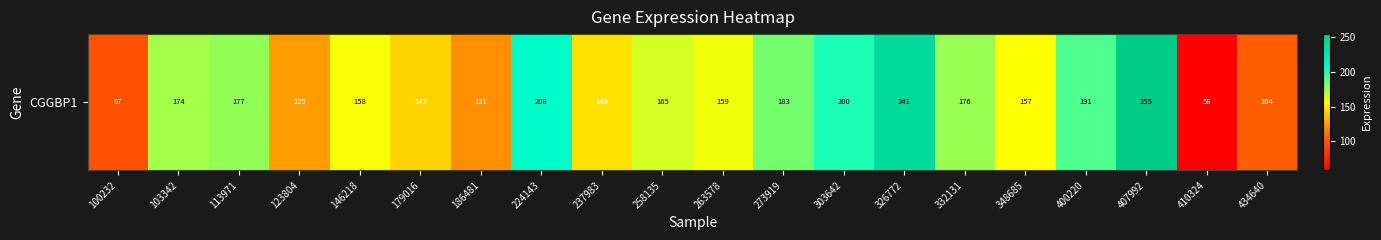

Rank the categories by value from lowest to highest.

410324, 100232, 434640, 186481, 123804, 179016, 237983, 348685, 146218, 263578, 258135, 103342, 332131, 113971, 273919, 400220, 303642, 224143, 326772, 407992